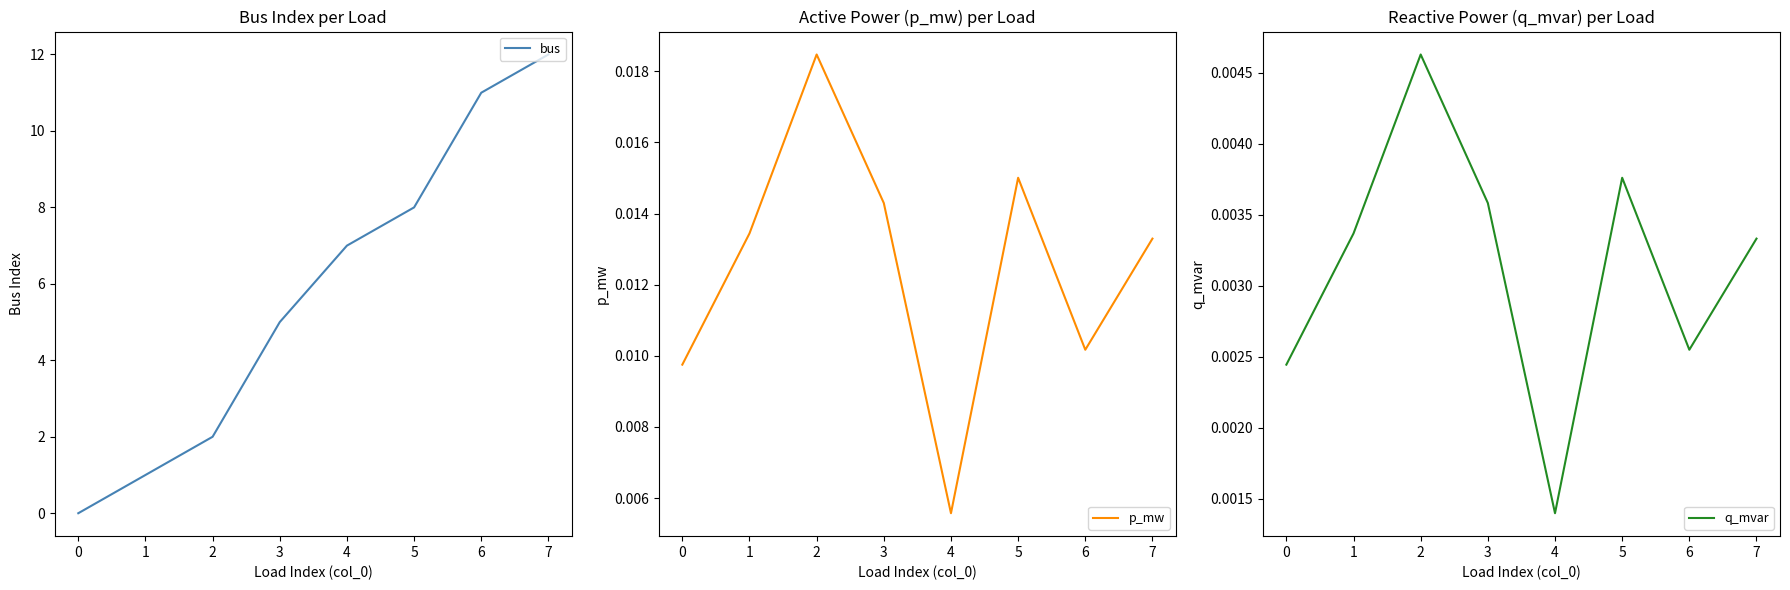

What is the difference between the maximum and minimum values in the bus series?

12